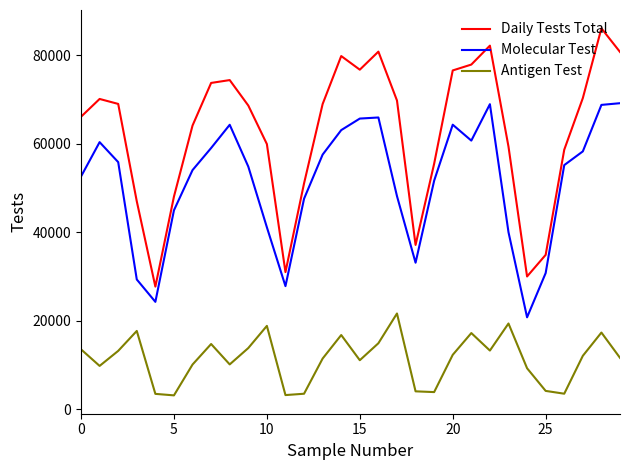

True or false: Antigen Test has more than 1 interior local peaks.

True